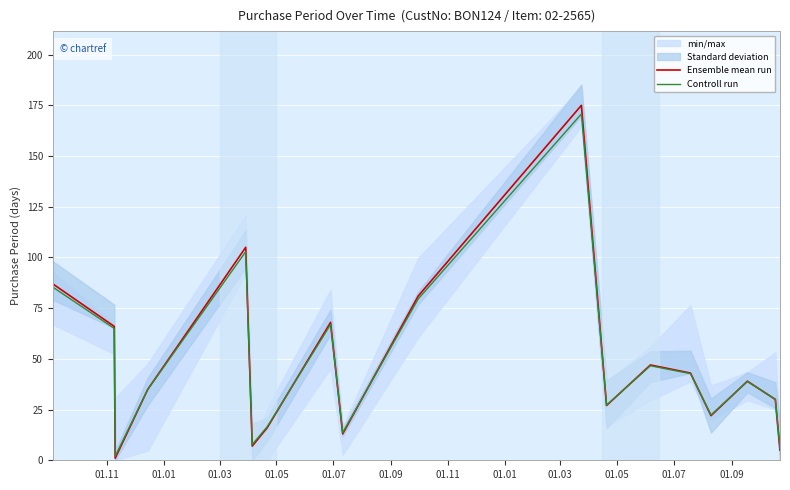

What is the difference between the maximum and minimum values in the Controll run series?

168.8